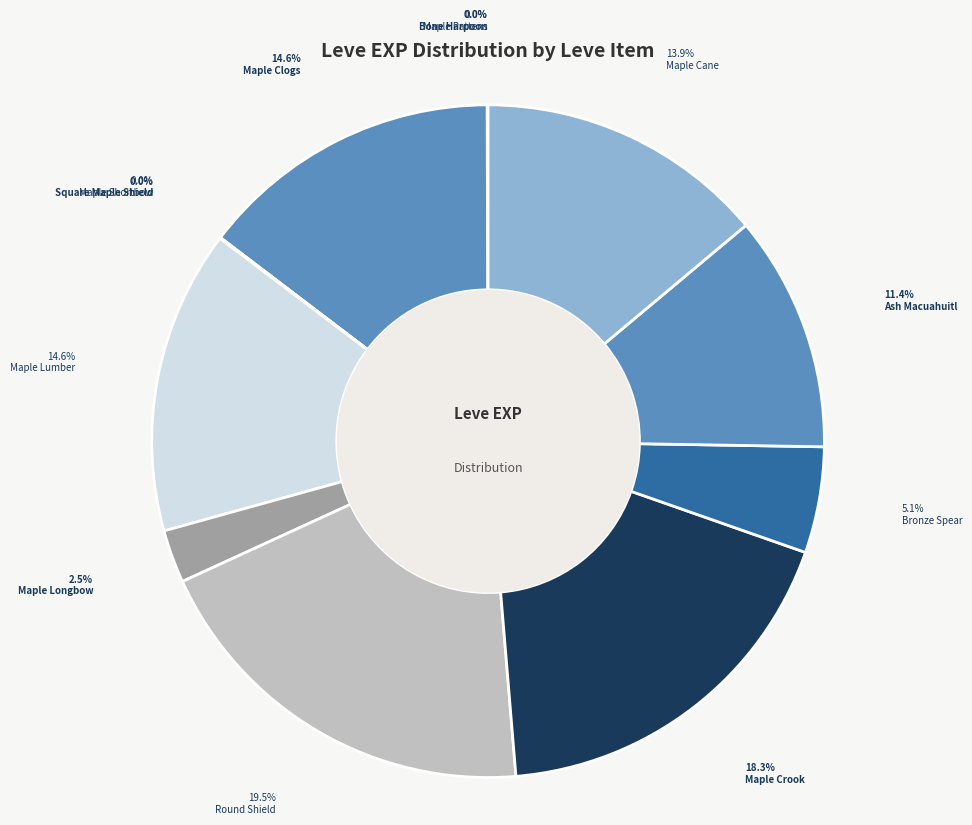

Does Ash Macuahuitl account for over 50% of the chart?

No